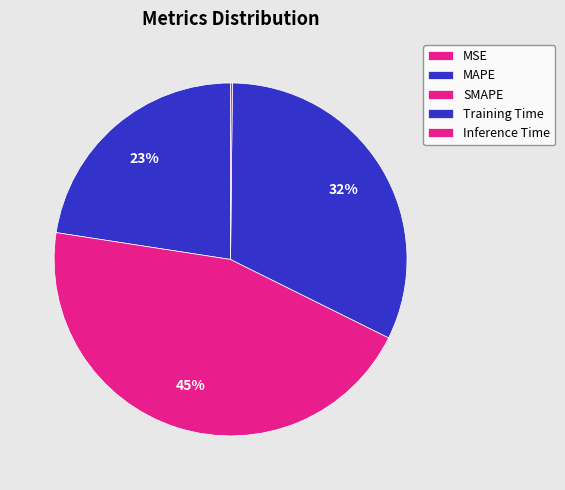

Which slice is the largest?

SMAPE